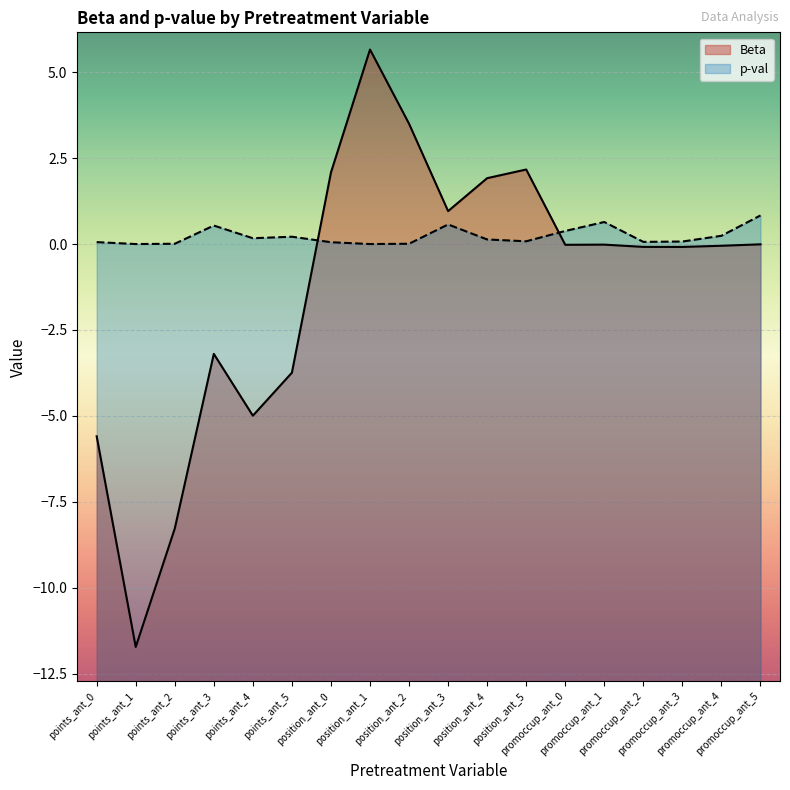

Reading left to right, extract all data points from this chart.

Beta: -5.6	-11.7	-8.3	-3.2	-5.0	-3.7	2.1	5.7	3.5	1.0	1.9	2.2	-0.0	-0.0	-0.1	-0.1	-0.1	-0.0
p-val: 0.1	0.0	0.0	0.5	0.2	0.2	0.1	0.0	0.0	0.6	0.1	0.1	0.4	0.6	0.1	0.1	0.2	0.8